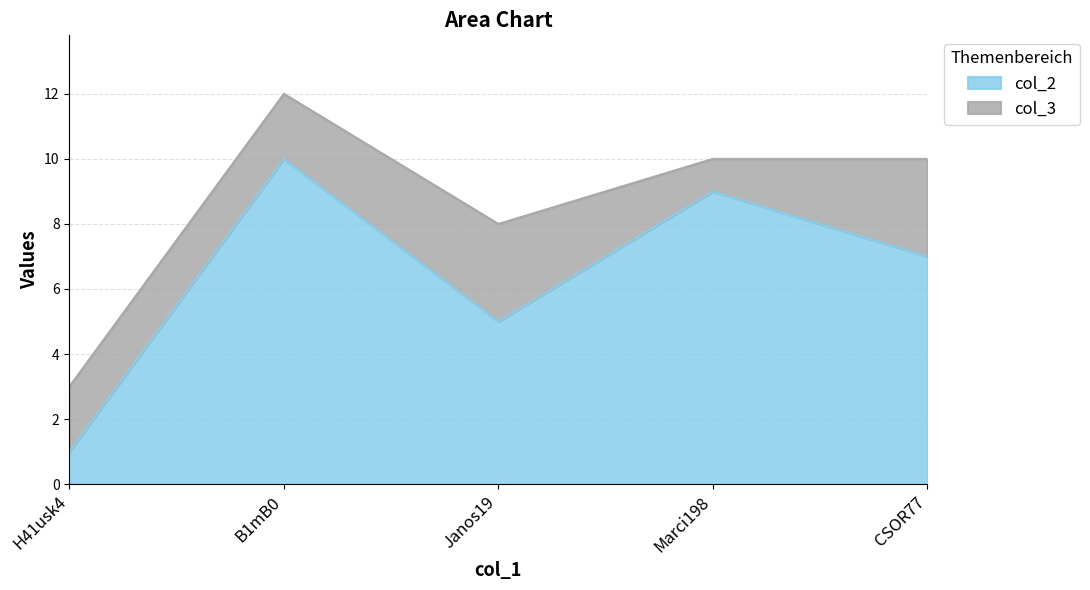

What is the approximate value at CSOR77?

7